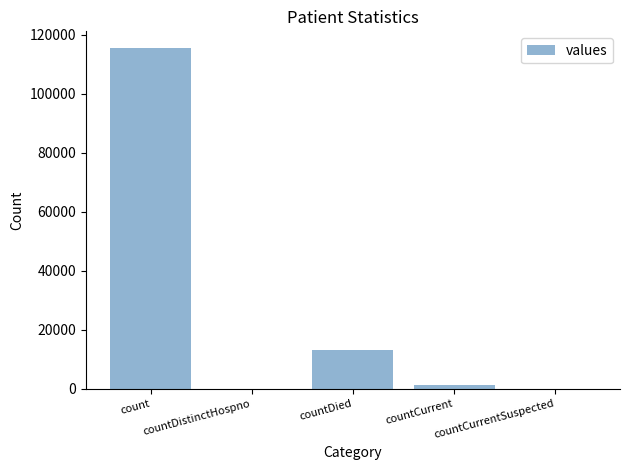

What is the sum of all values?

130105